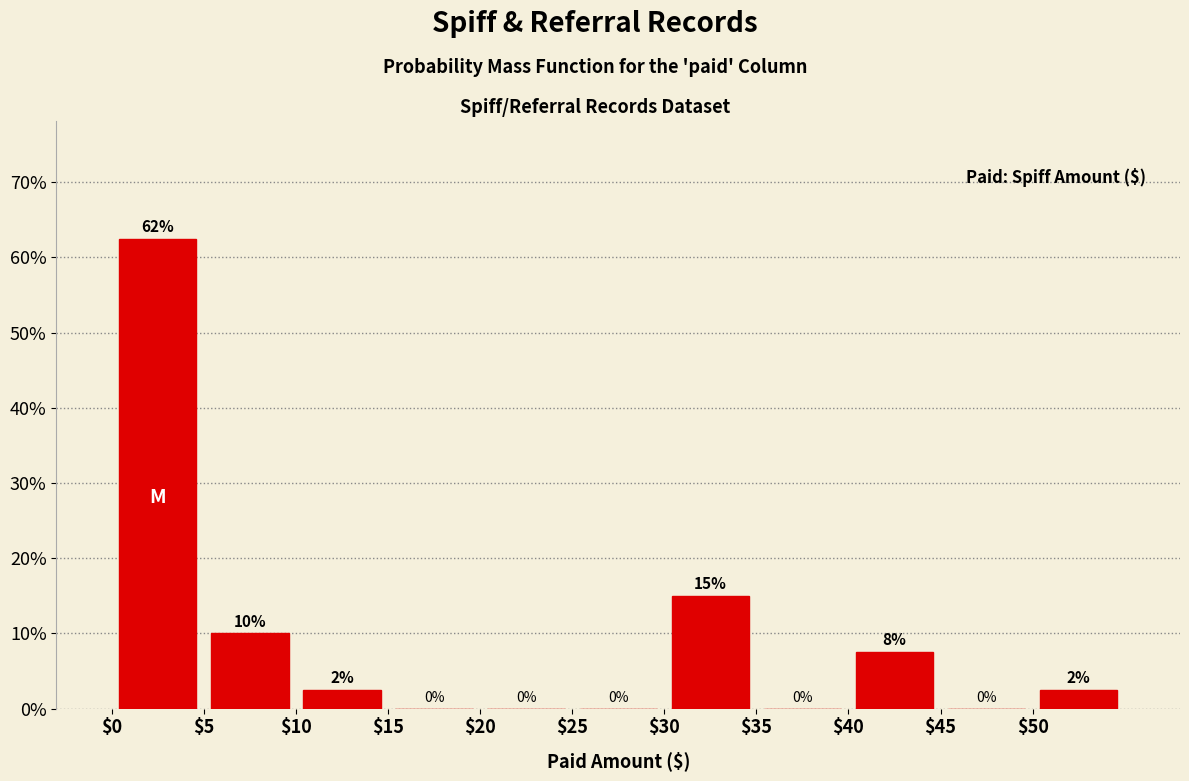

Over which range of the x-axis is the bar tallest?

0 to 5